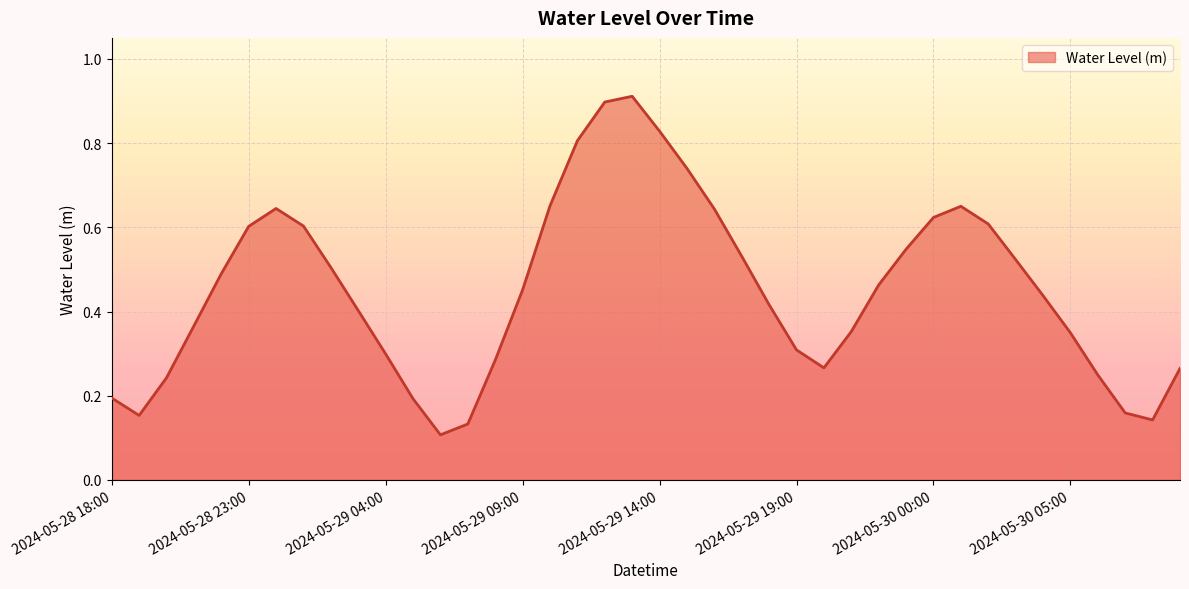

Where is the data nearest to the value 0?

2024-05-29 06:00